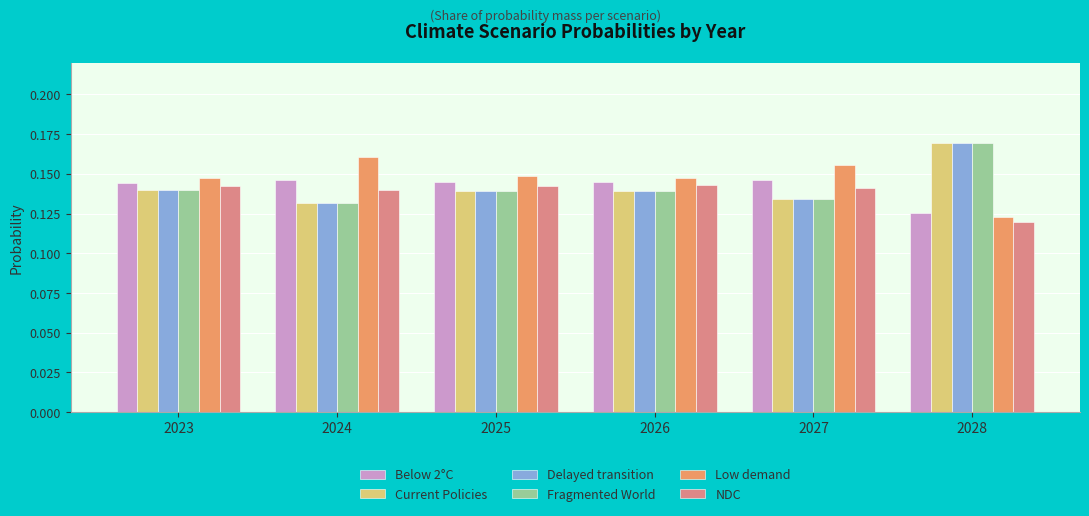

At which label does NDC reach its minimum?

2028